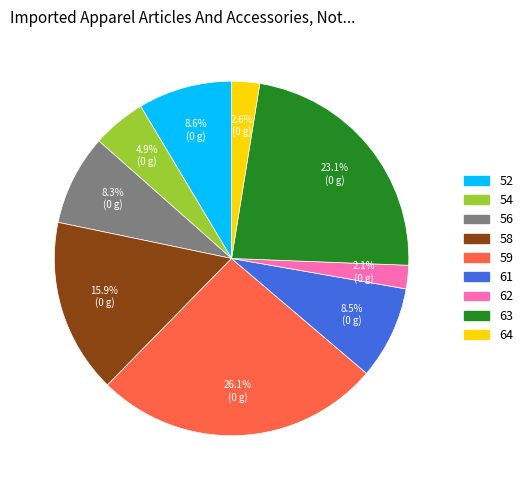

How many segments does this pie chart have?

9